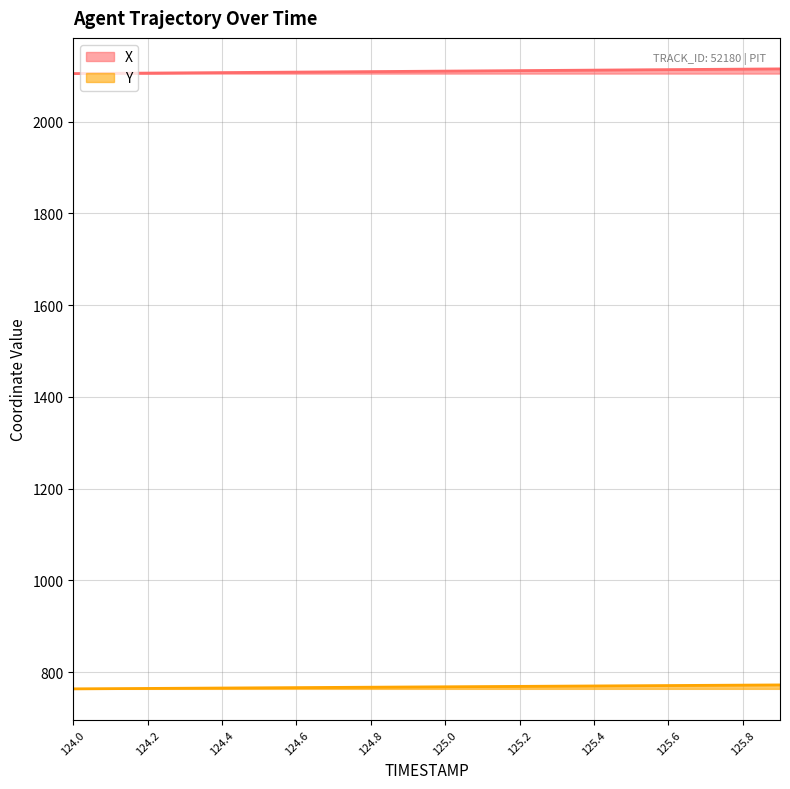

What is the sum of all Y values?

15362.0